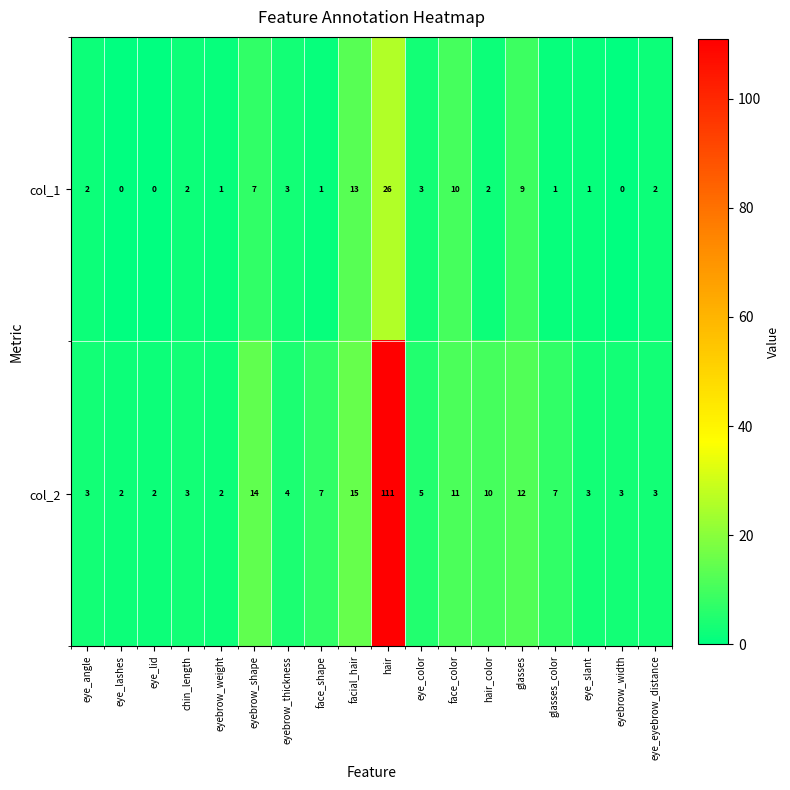

At which category does the chart reach its peak across all series?

hair